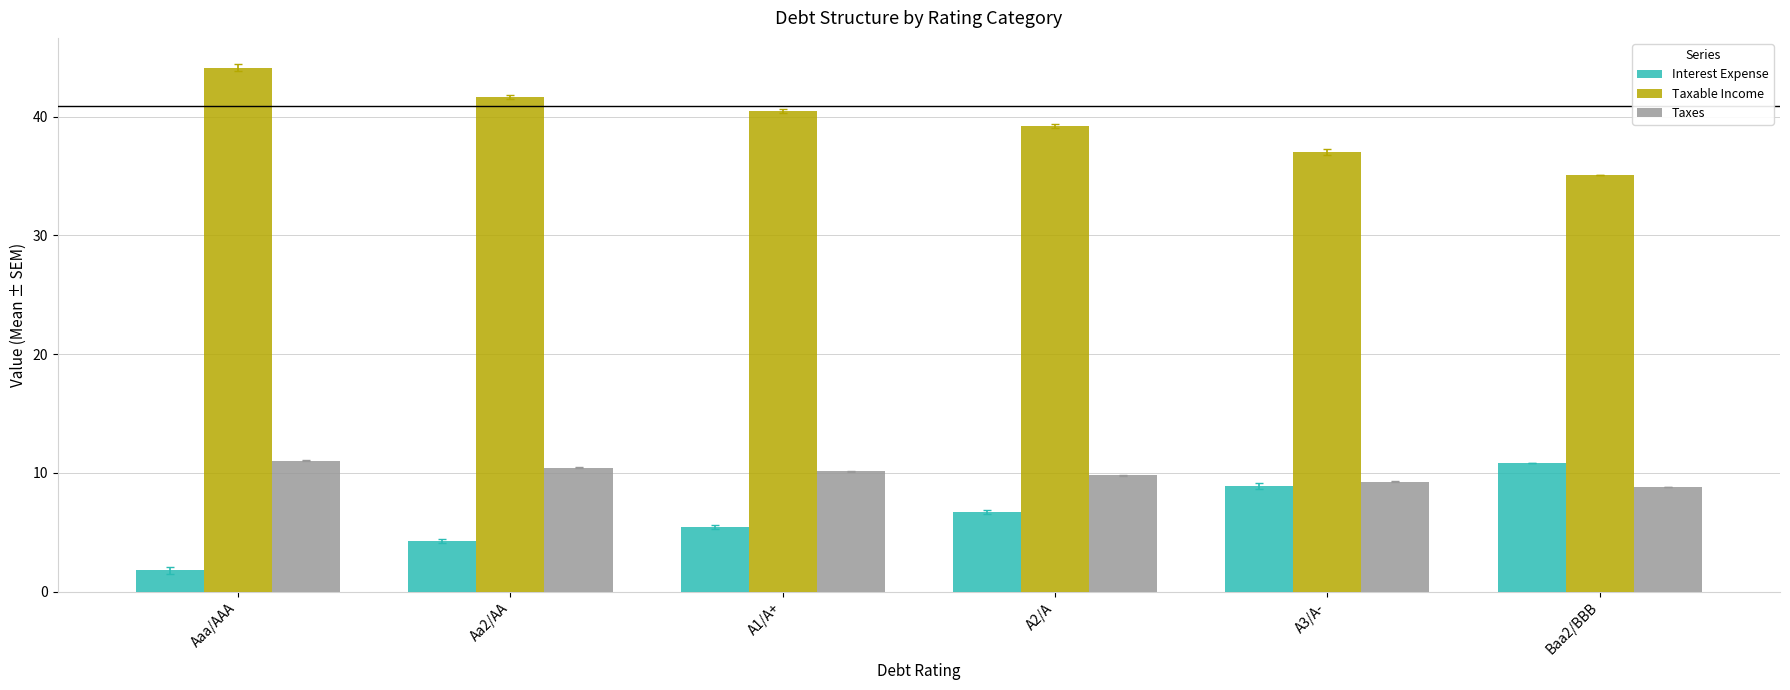

What is the sum of the Taxable Income values at Baa2/BBB and A3/A-?

72.2